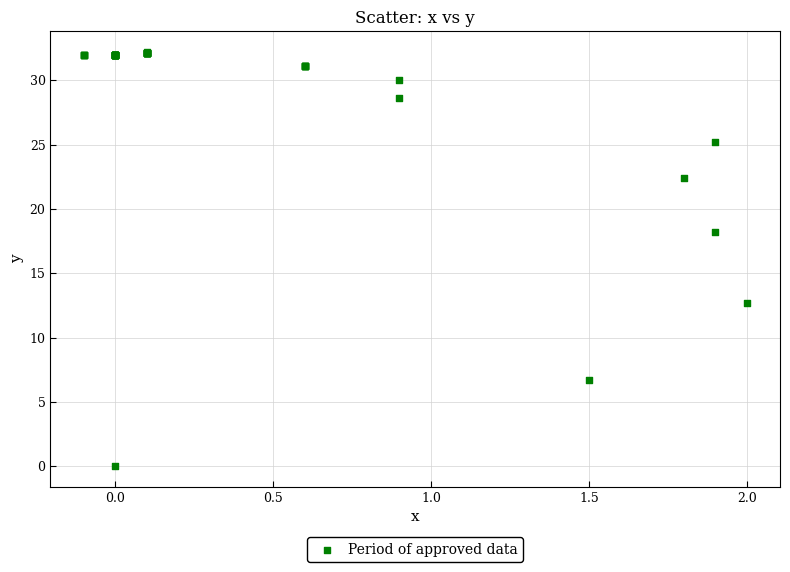

What Y value in the scatter plot is closest to 16?

18.2